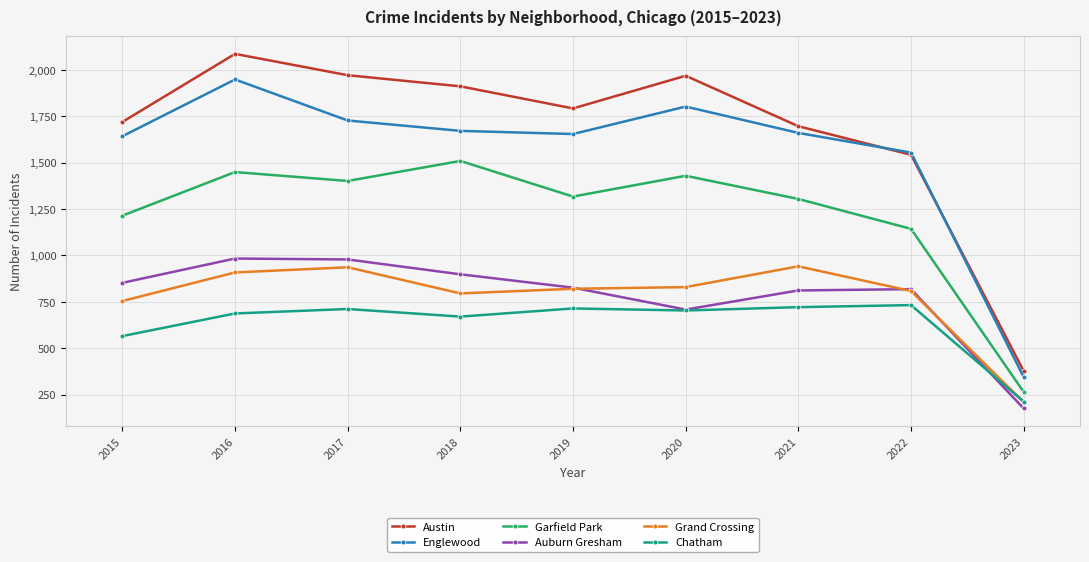

Rank the series by their maximum value, from lowest to highest.

Chatham, Grand Crossing, Auburn Gresham, Garfield Park, Englewood, Austin